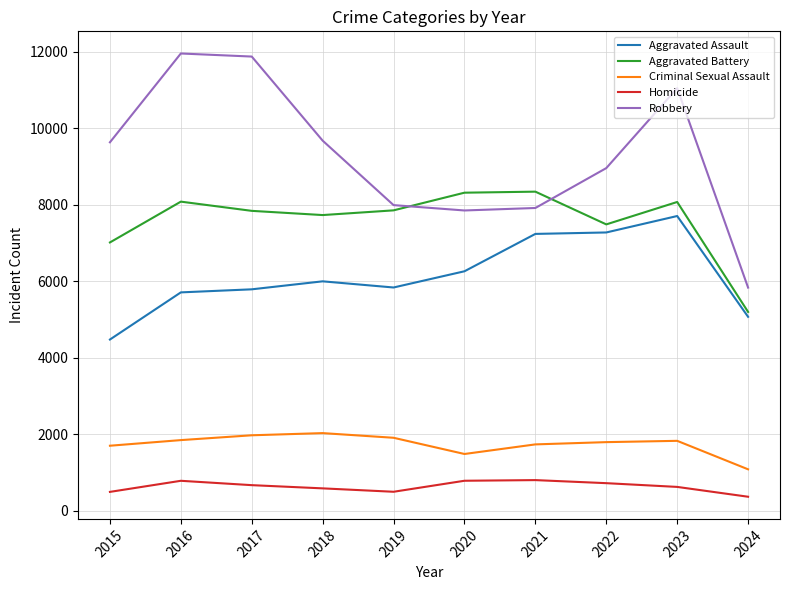

Is the value of Robbery at 2020 greater than the value of Homicide at 2016?

Yes